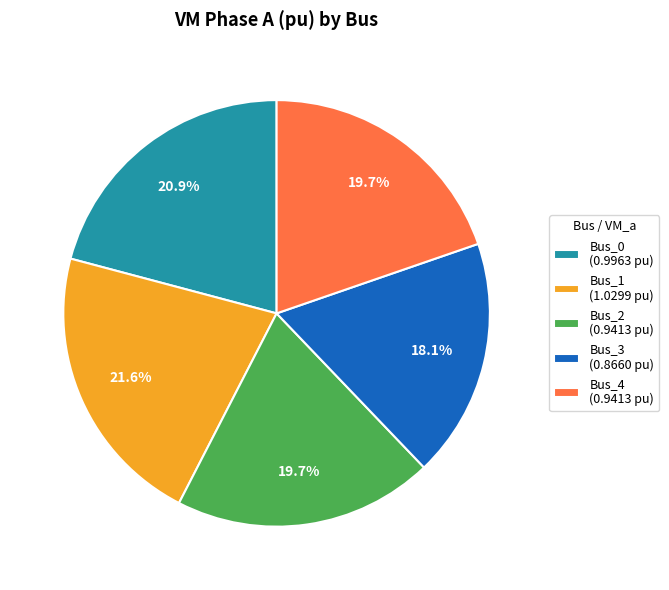

Is it true that Bus_2 is 8% of the pie?

False